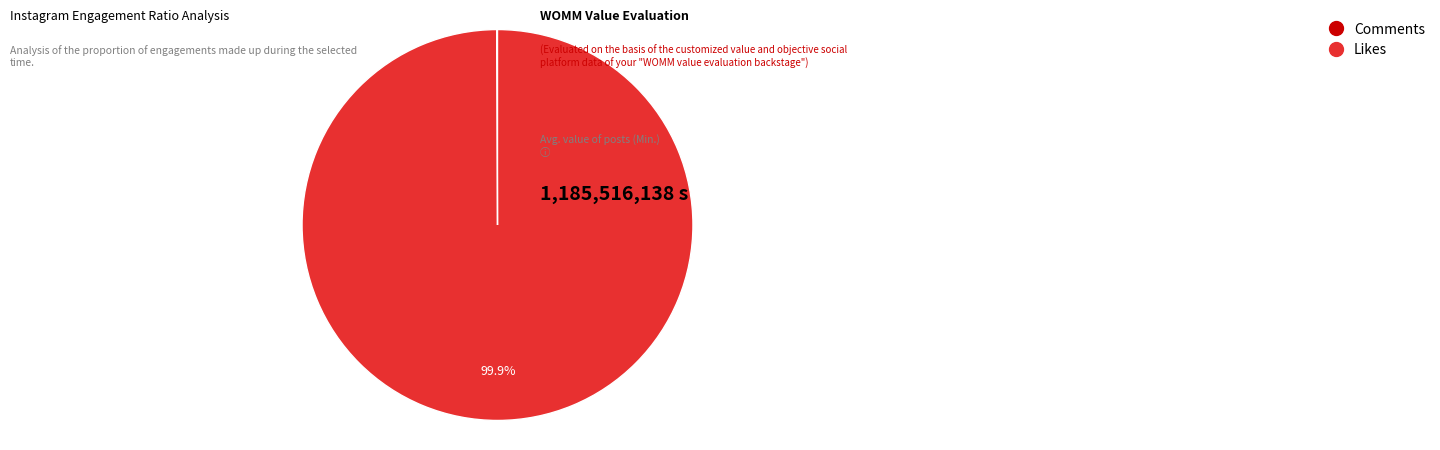

Is there a majority slice in this chart?

Yes